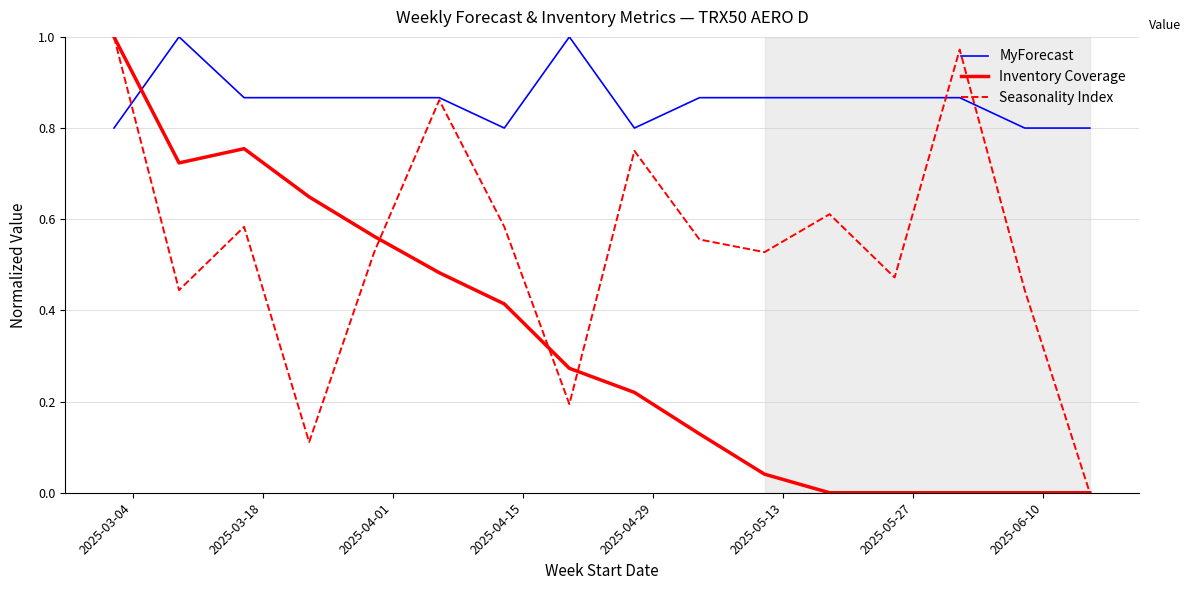

How many times do MyForecast and Inventory Coverage cross each other?

1